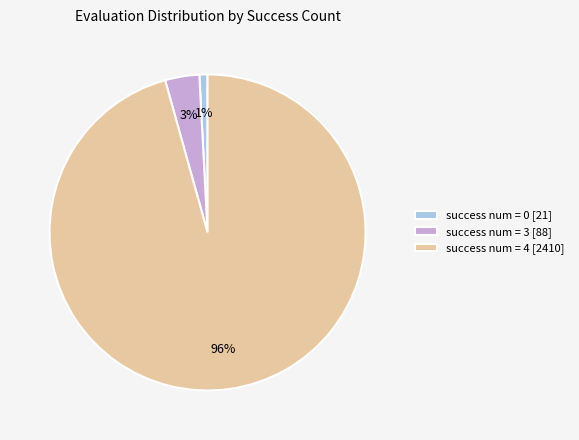

Is there a majority slice in this chart?

Yes